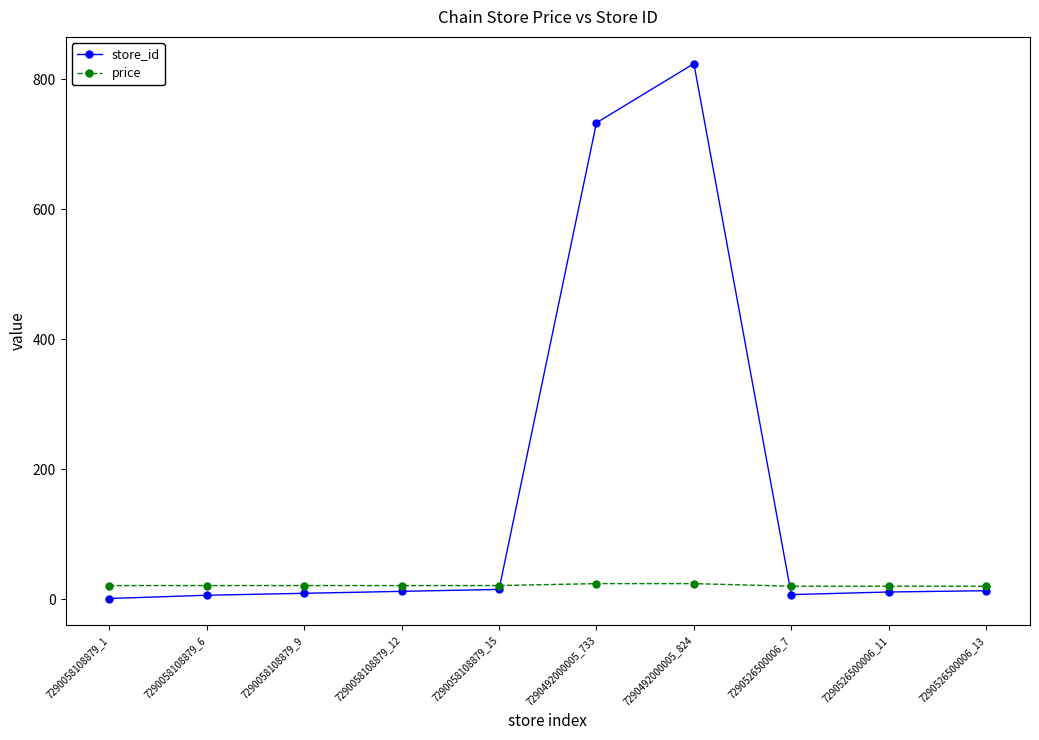

What is the label of the 8th point from the right?

7290058108879_9